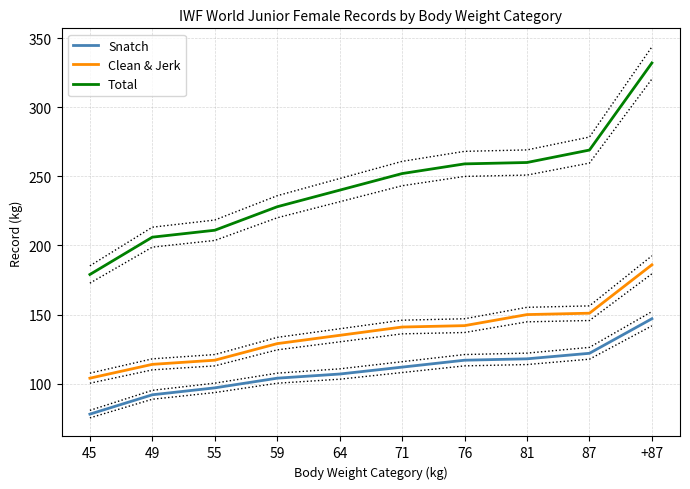

Rank the categories by Snatch value from lowest to highest.

45, 49, 55, 59, 64, 71, 76, 81, 87, +87